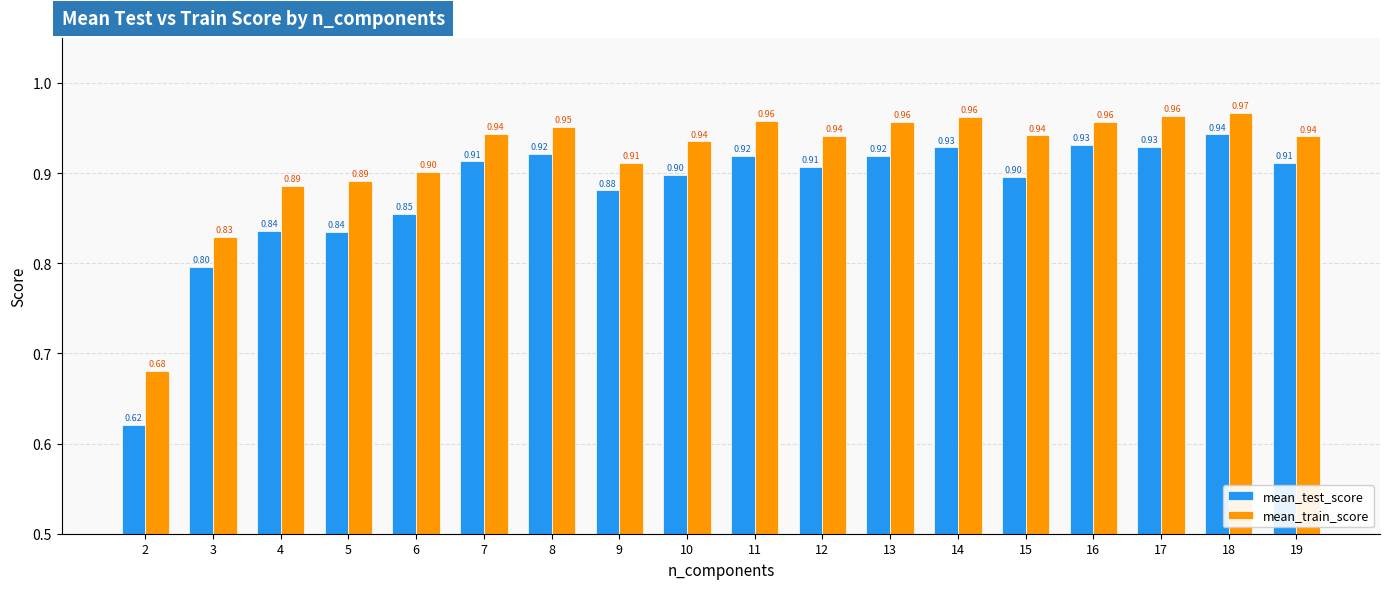

Between 9 and 15, which series saw the biggest shift?

mean_train_score